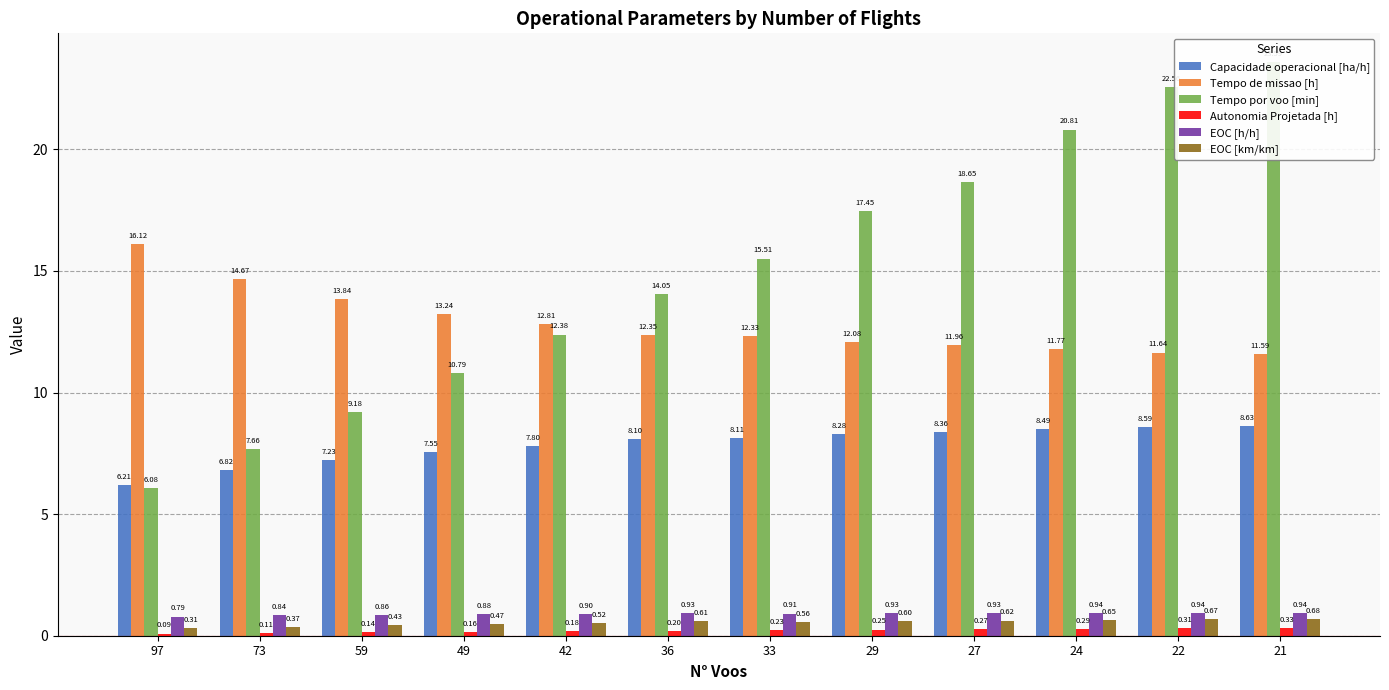

What is the approximate value of Tempo de missao [h] at 42?

12.8